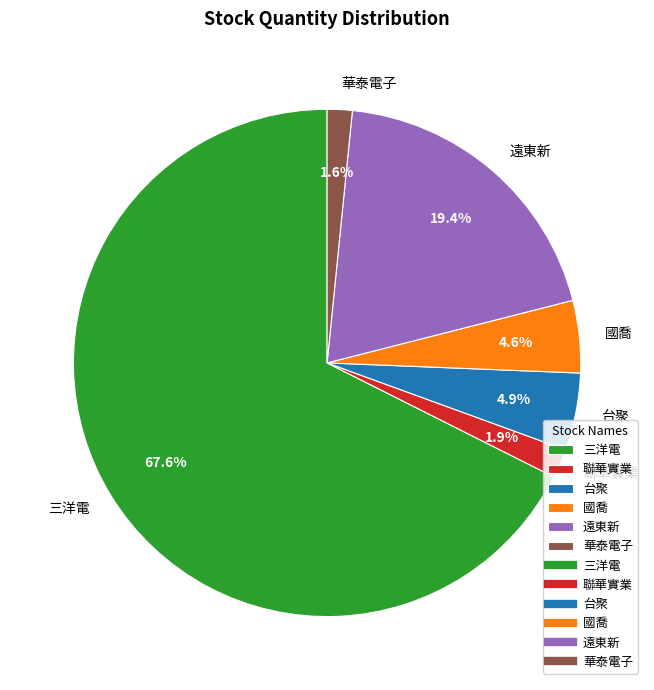

How much of the chart is everything except 華泰電子?

98.4%